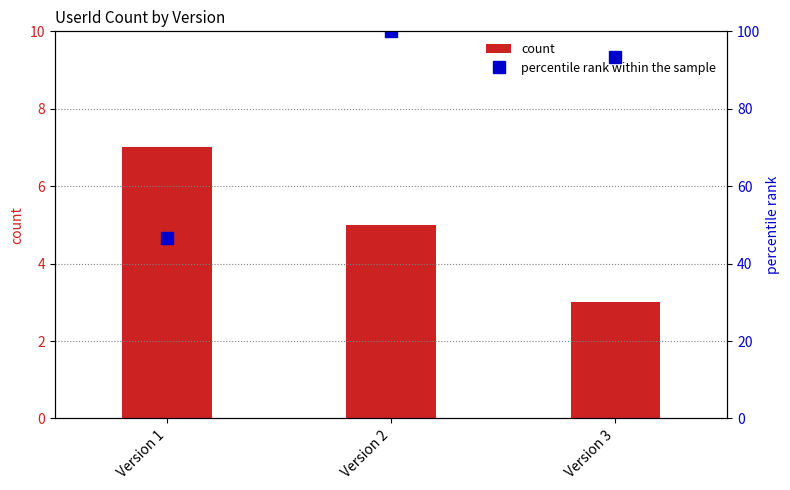

Reading left to right, list all the values displayed in this chart.

count: Version 1=7.0	Version 2=5.0	Version 3=3.0
percentile rank within the sample: Version 1=46.7	Version 2=100.0	Version 3=93.3